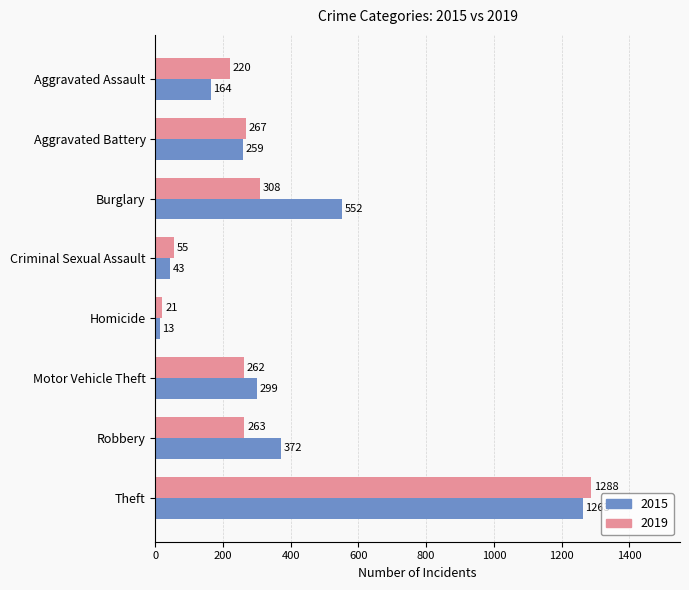

What is the lowest value of the 2015 series?

13